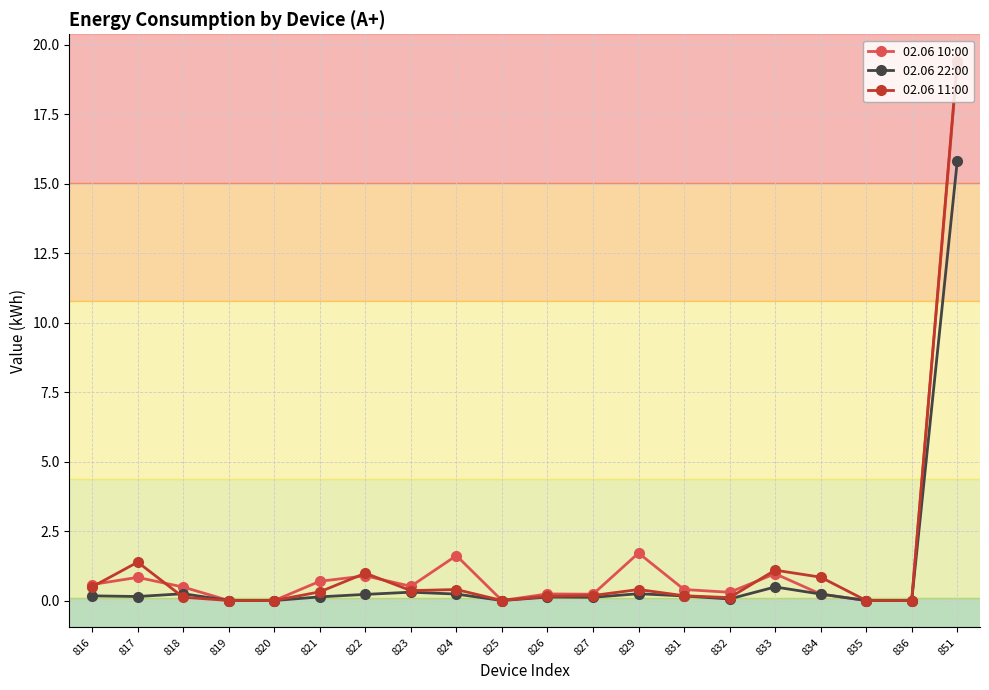

Rank the series by their average value, from highest to lowest.

02.06 10:00, 02.06 11:00, 02.06 22:00